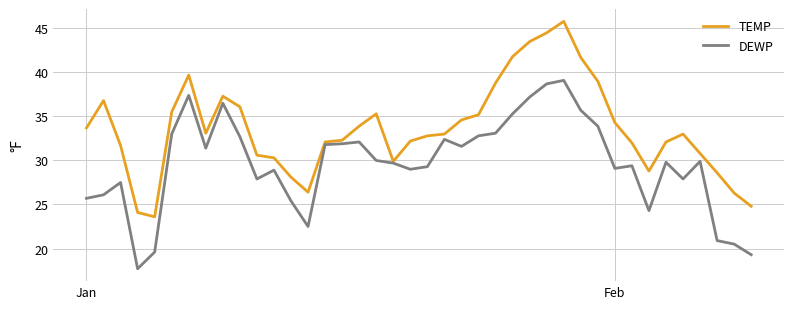

Which series has the widest spread of values?

TEMP